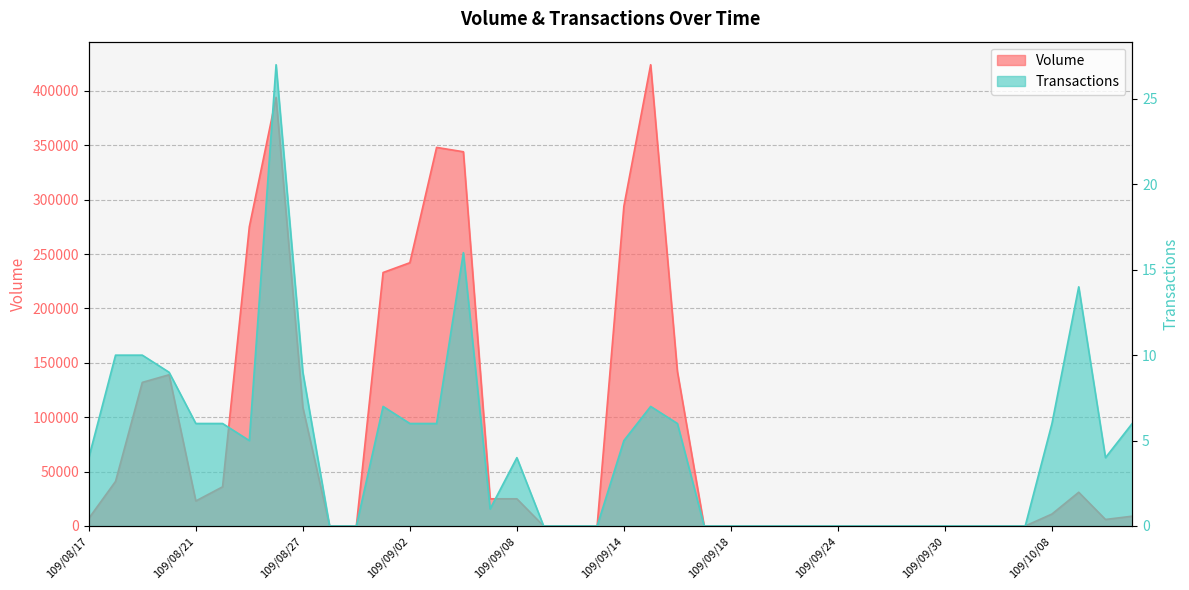

What is the sum of all Transactions values?

174